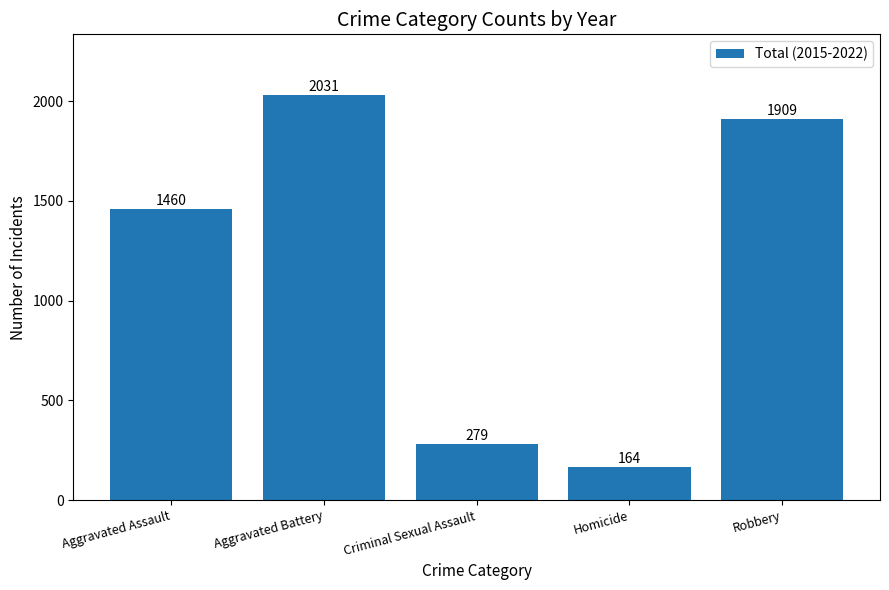

What is the difference between the second highest and minimum values?

1745